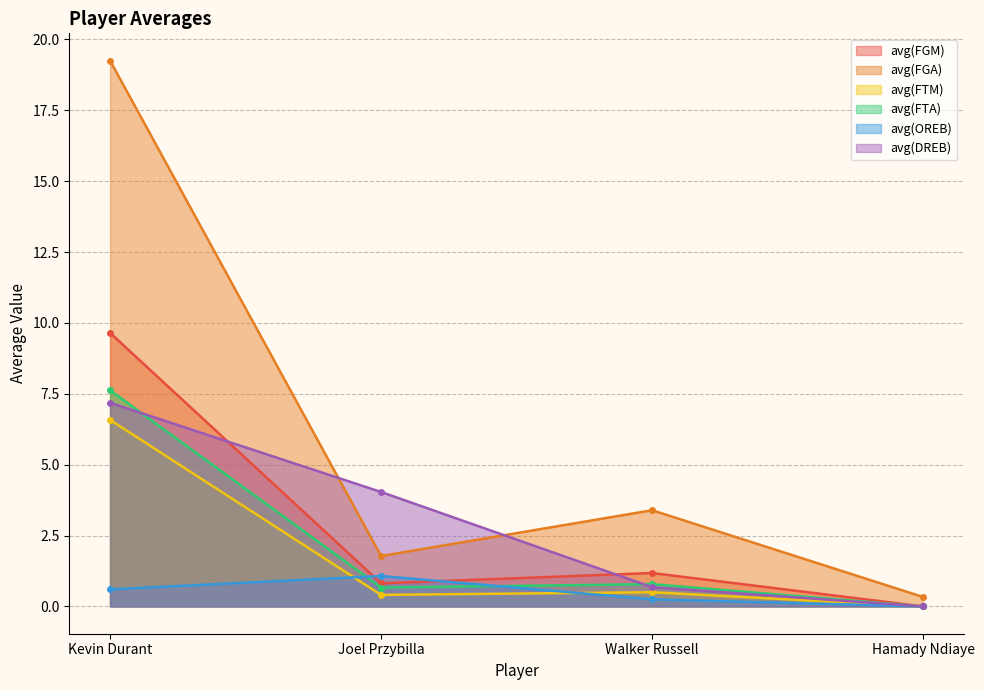

How many lines are shown in the chart?

6